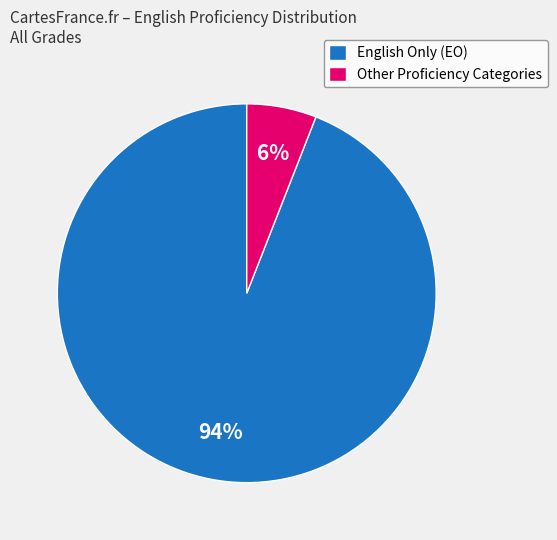

To the nearest percent, what is the average slice percentage?

50%